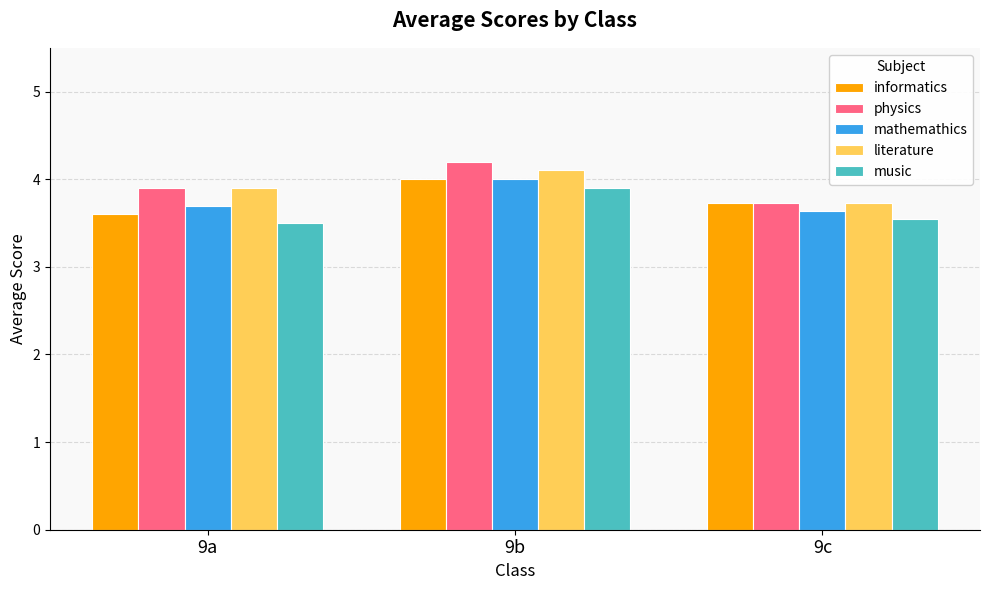

List the labels in order of literature value, largest first.

9b, 9a, 9c